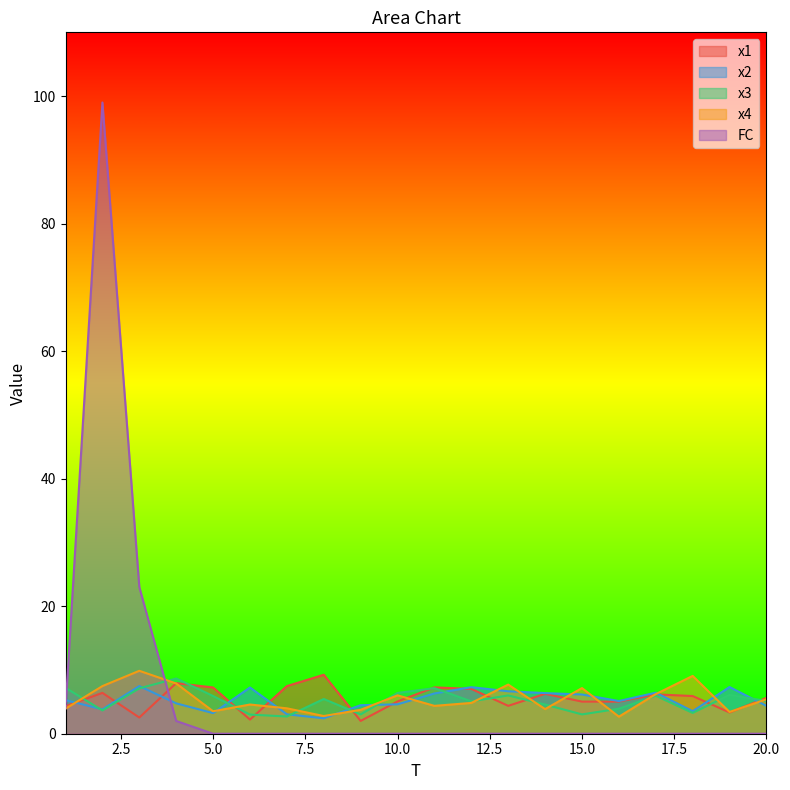

How many values in the x1 series are below 5?

6